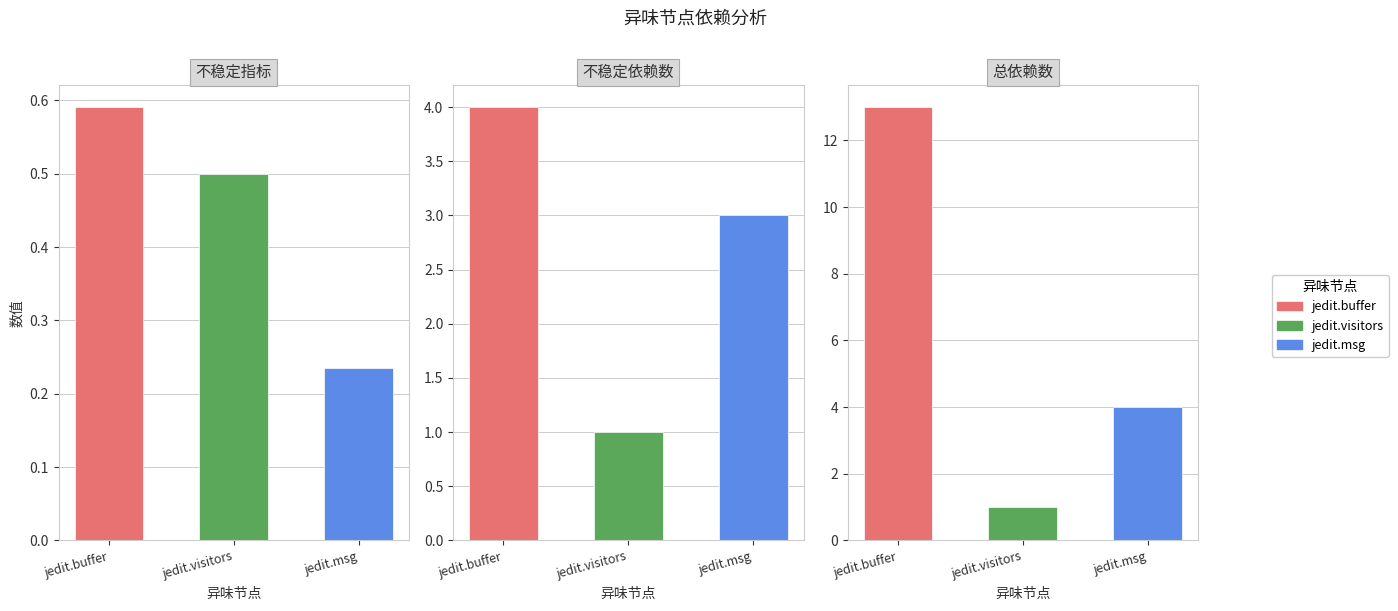

Which series has the largest range (max minus min)?

总依赖数